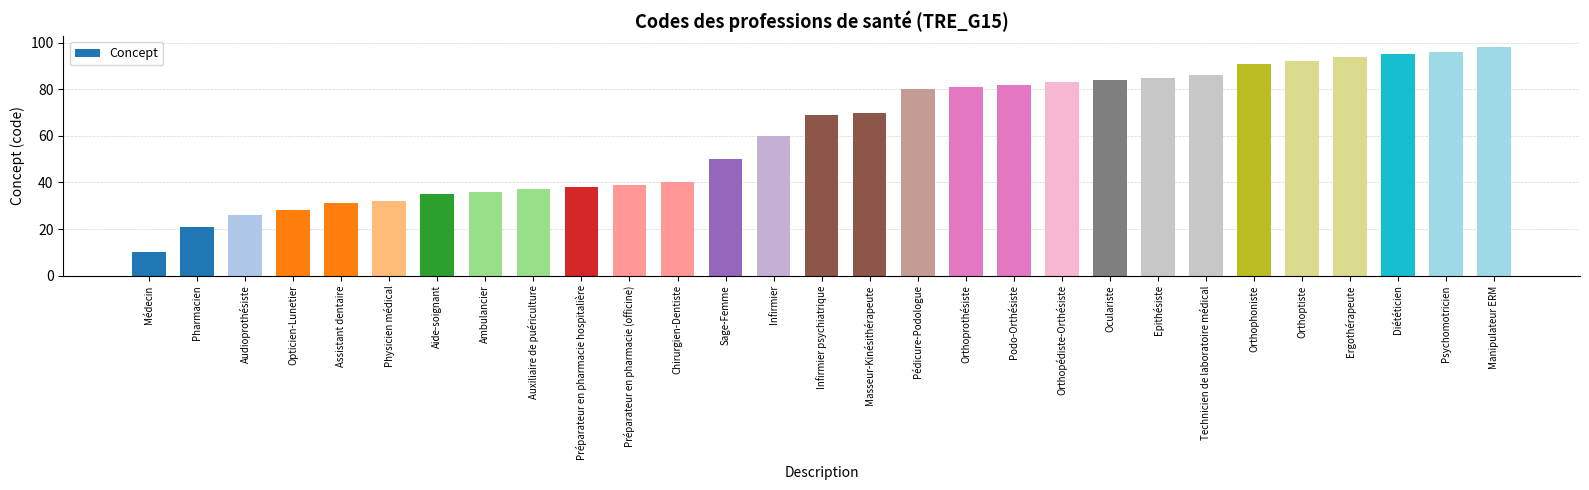

What is the difference between the values at Orthopédiste-Orthésiste and Diététicien?

12